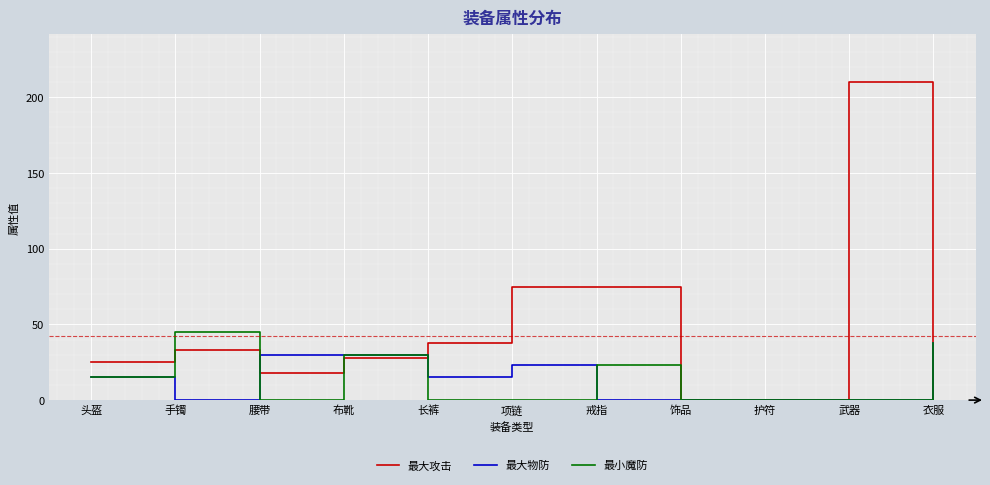

Does the chart have visible grid lines?

Yes